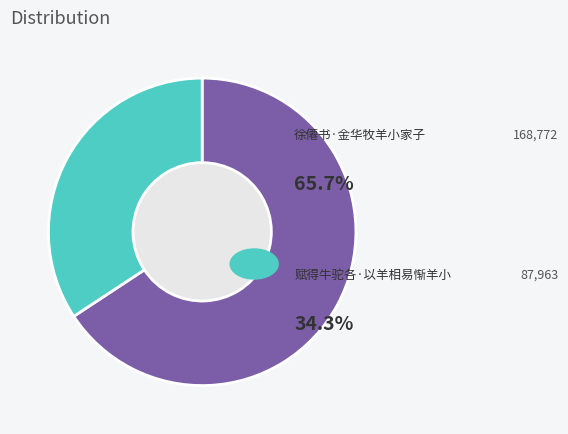

Is there a majority slice in this chart?

Yes